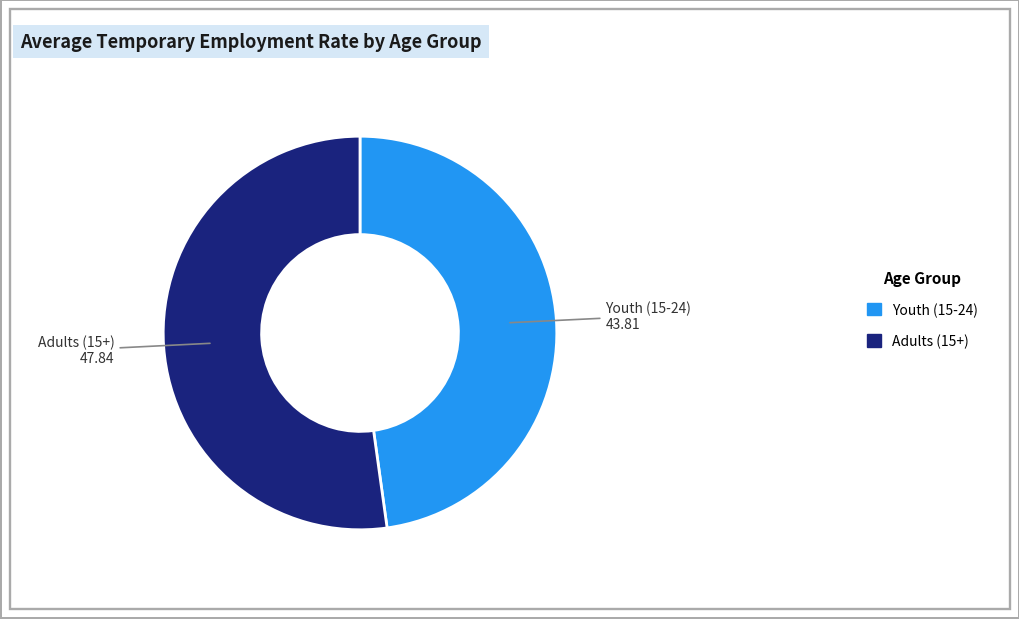

Which slice is the smallest?

Youth (15-24)